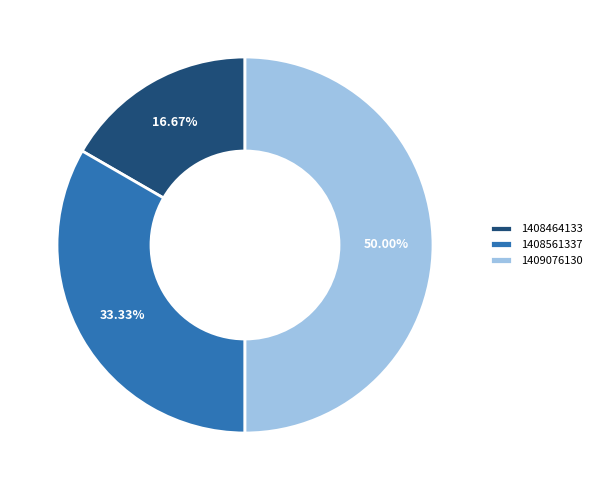

Between 1408464133 and 1408561337, which is larger?

1408561337